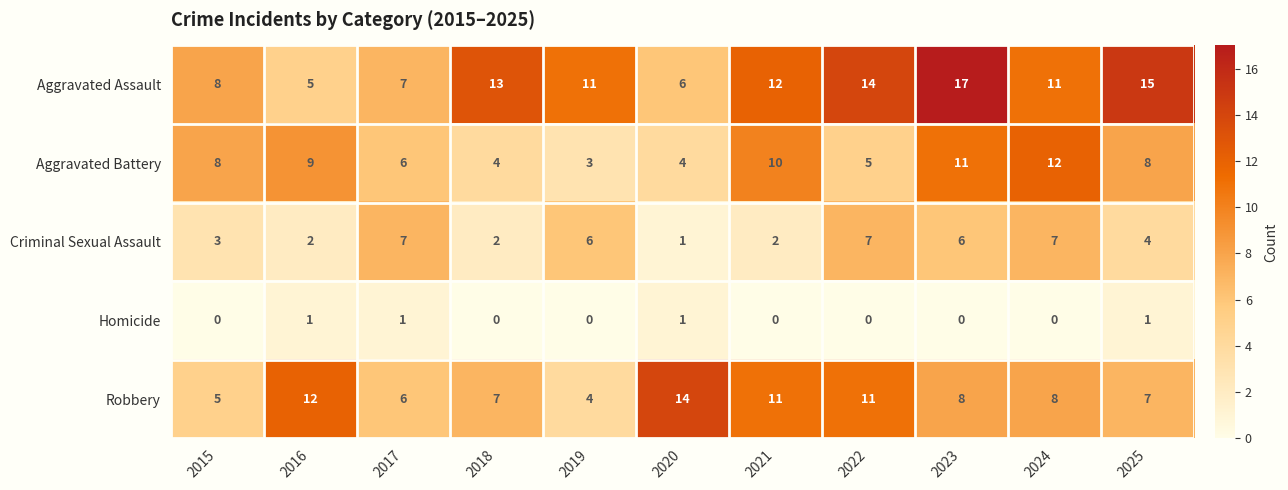

At which label does Robbery first exceed 8?

2016